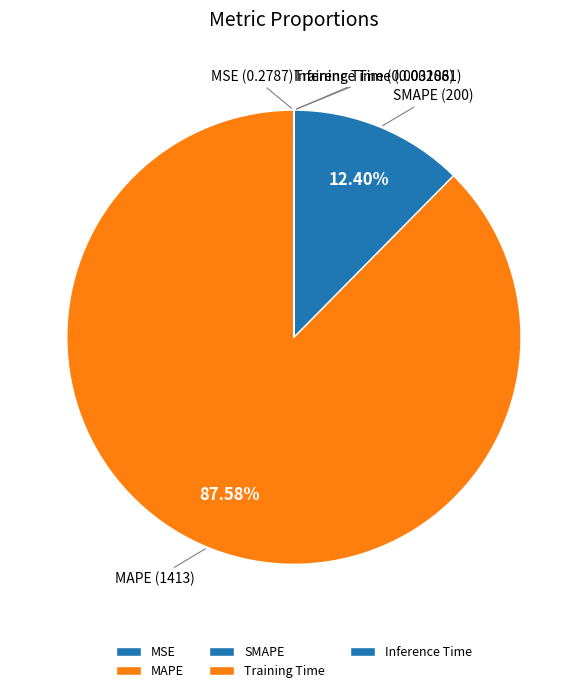

To the nearest percent, what percentage of the pie is SMAPE?

12%